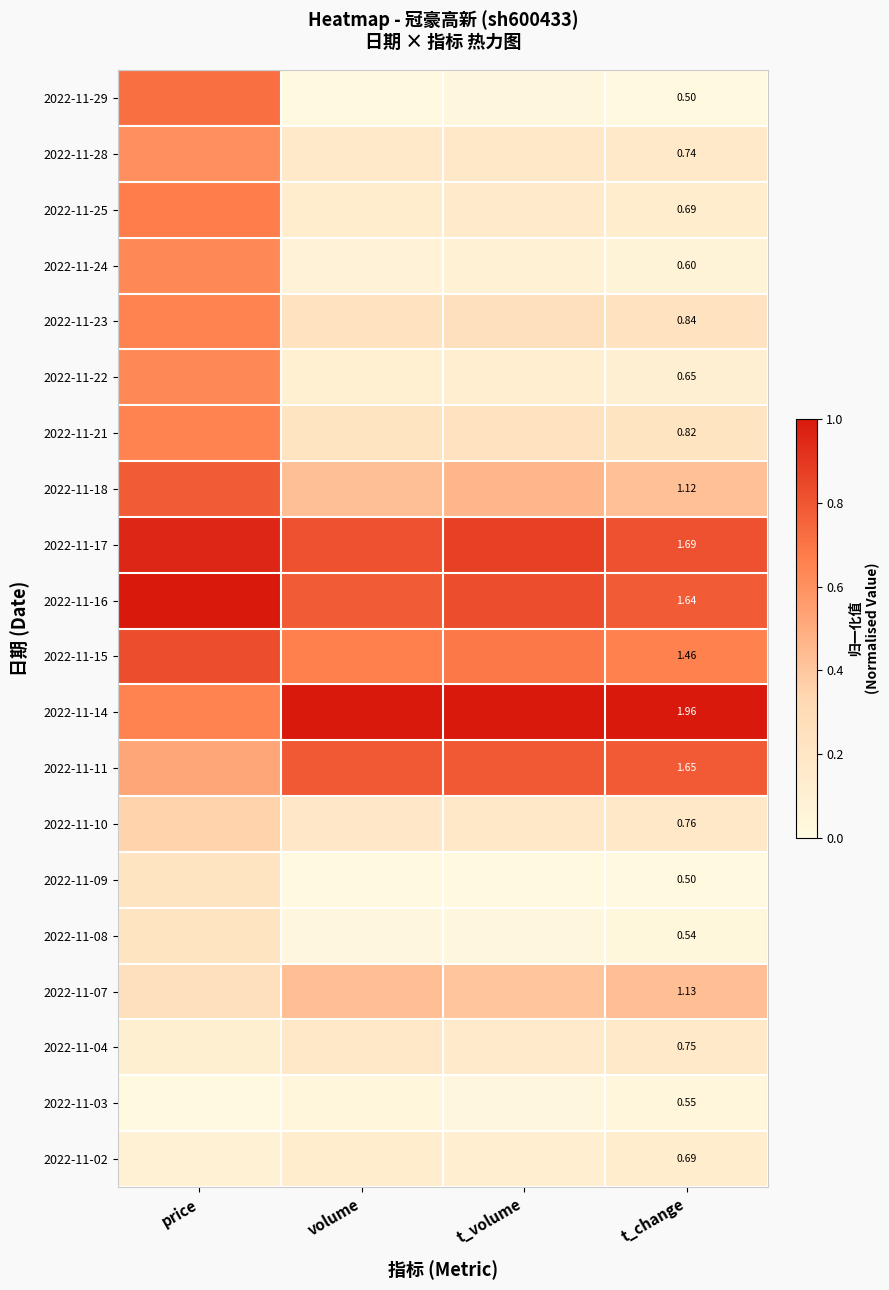

Is the value of 2022-11-24 at t_change greater than the value of 2022-11-23 at t_change?

No